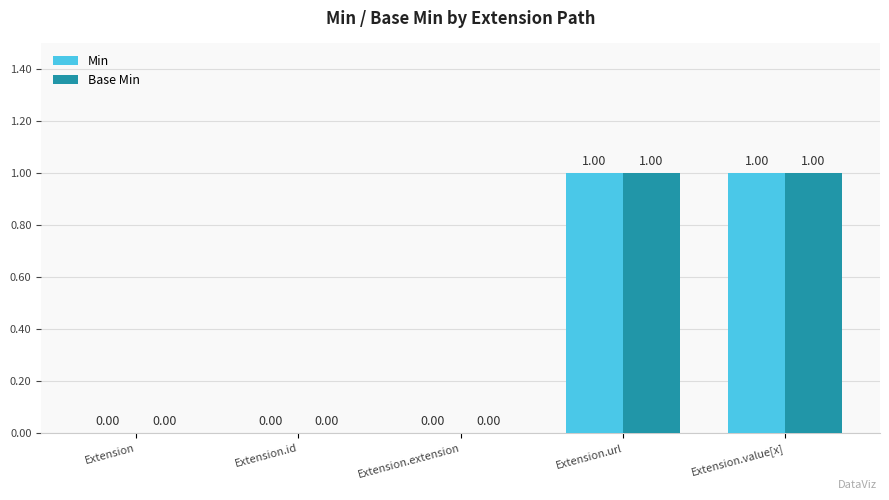

Reading left to right, list all the values displayed in this chart.

Min: Extension=0	Extension.id=0	Extension.extension=0	Extension.url=1	Extension.value[x]=1
Base Min: Extension=0	Extension.id=0	Extension.extension=0	Extension.url=1	Extension.value[x]=1